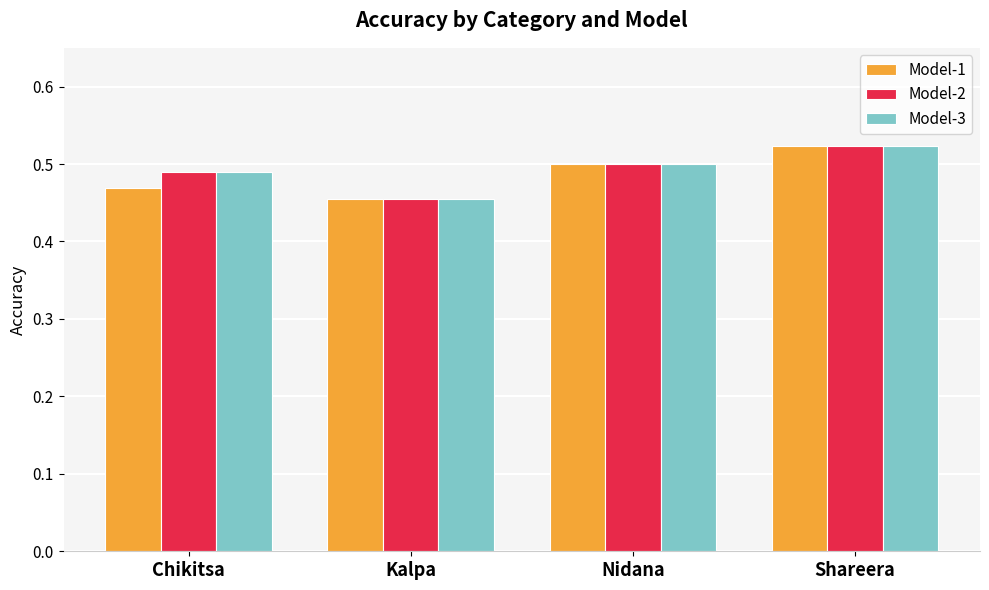

Which series has the largest range (max minus min)?

Model-1